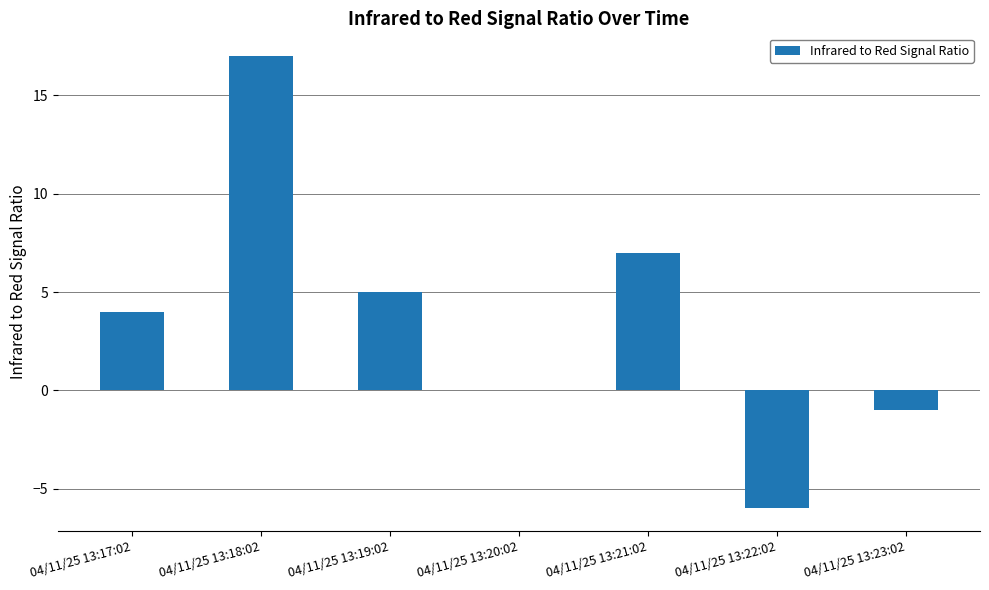

What is the greatest value displayed?

17